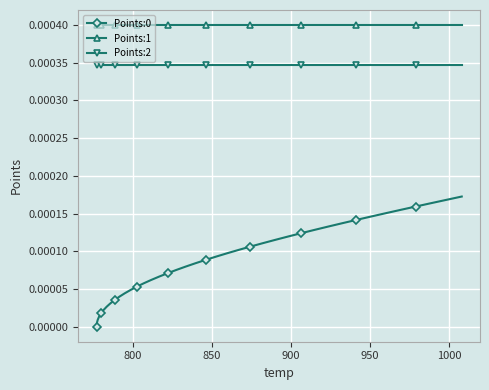

Which series has the largest total across all categories?

Points:1